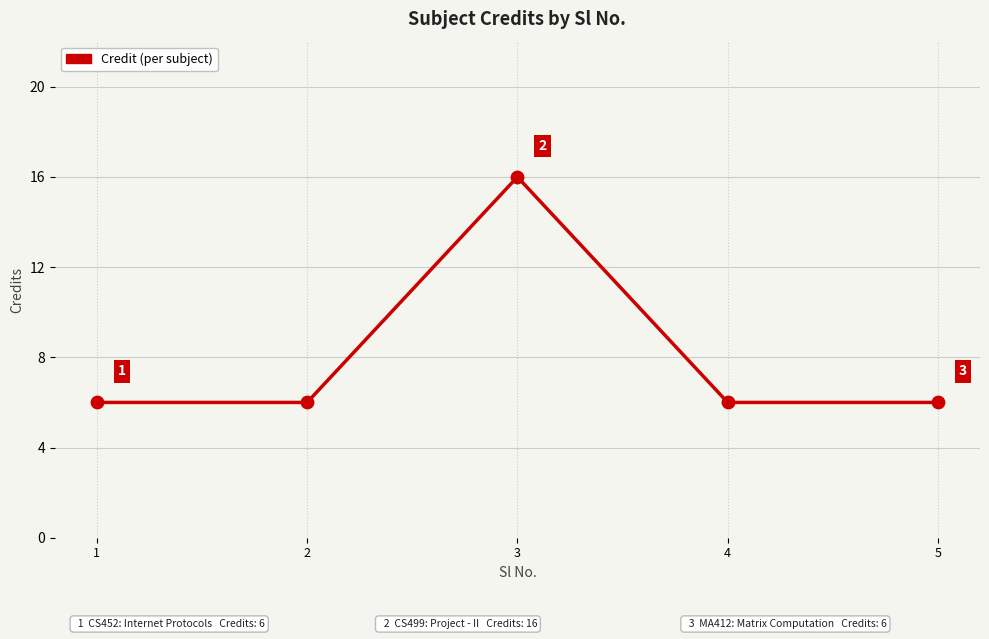

What is the ratio of the value at 4 to the value at 5?

1.0